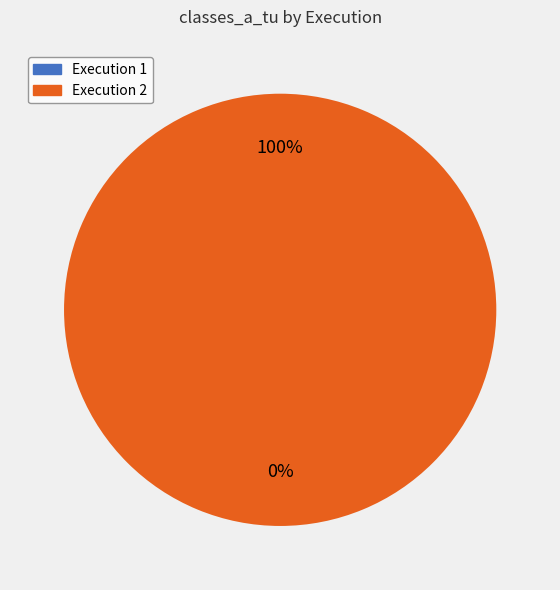

Which slice is the largest?

Execution 2